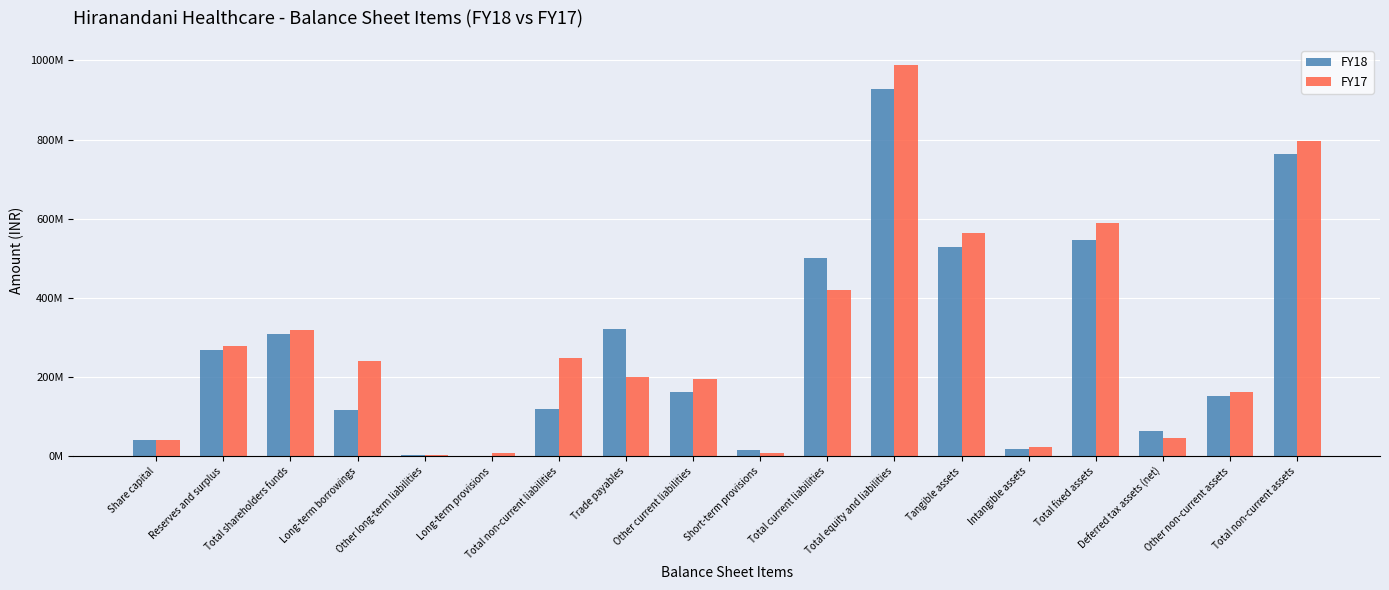

What is the minimum value shown in the chart?

760000